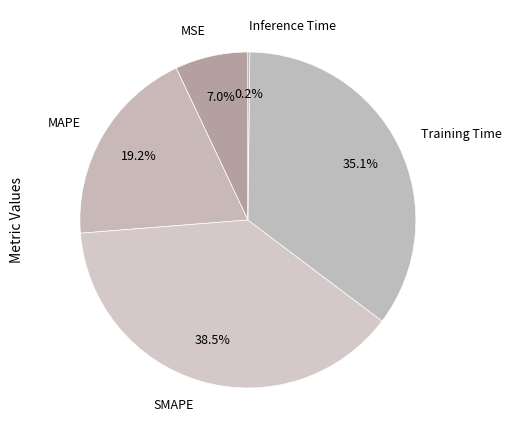

Combined, do MSE and Training Time account for over 50%?

No